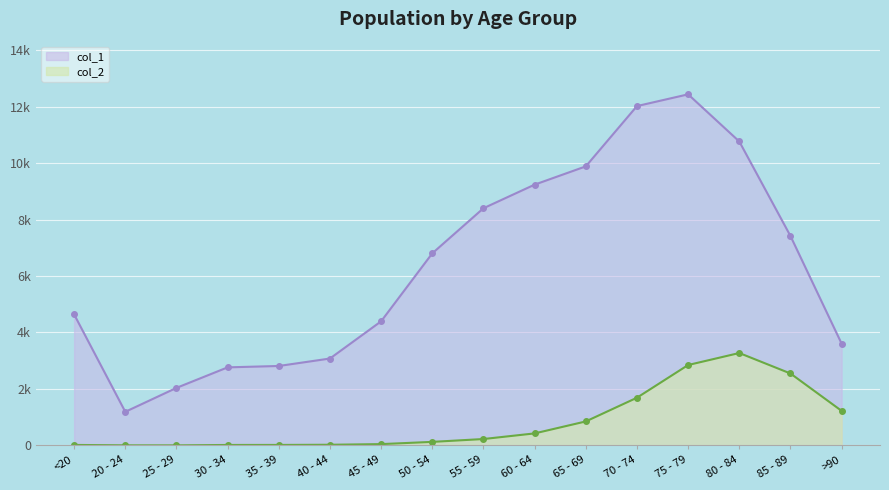

Rank the series by their average value, from highest to lowest.

col_1, col_2